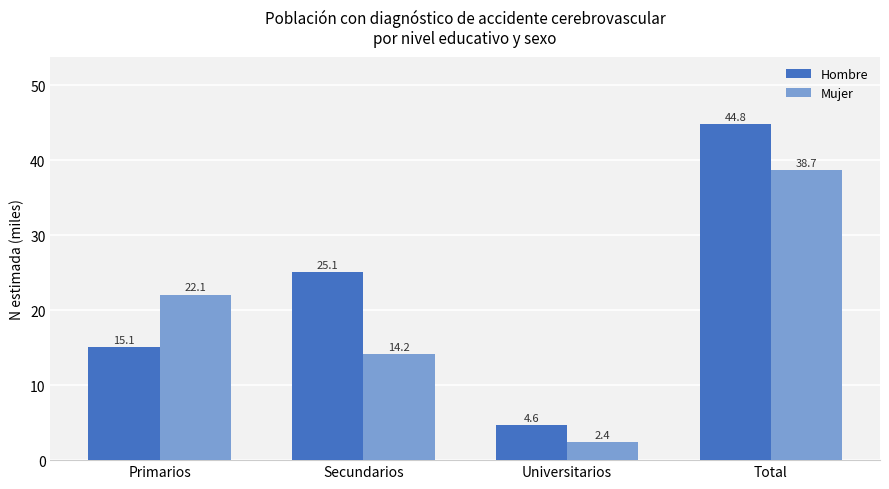

What is the spread (max minus min) of values at Universitarios?

2.2